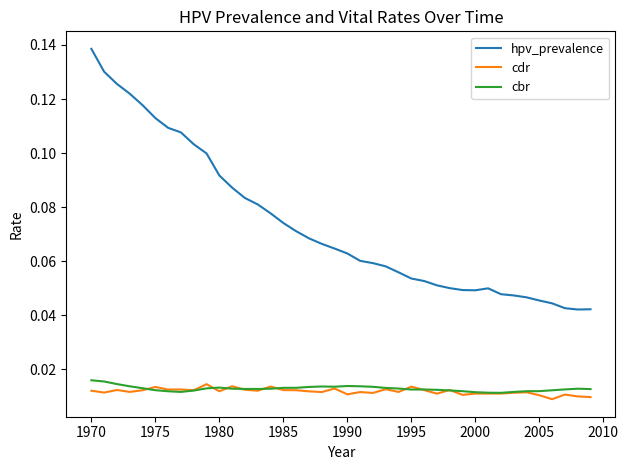

Which series has the widest spread of values?

hpv_prevalence